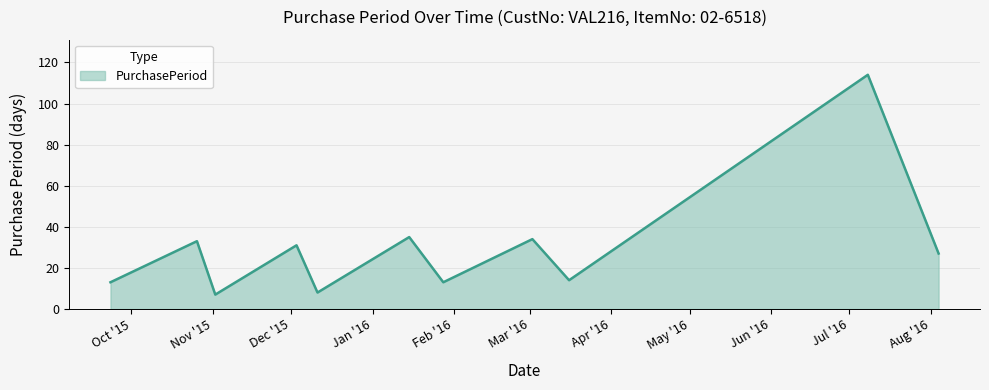

What is the difference between the maximum and minimum values?

107